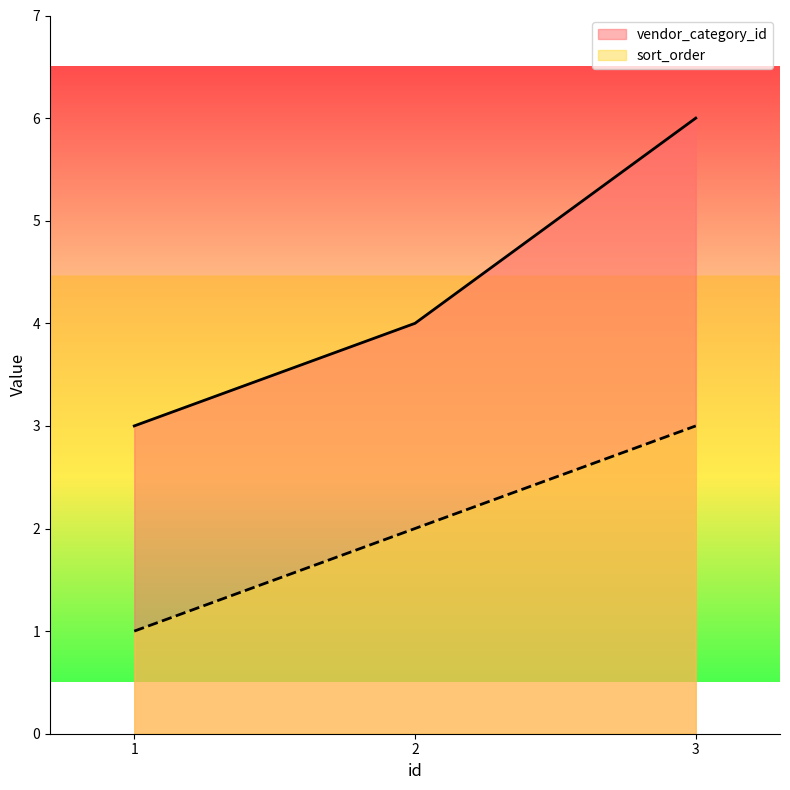

What is the value of the vendor_category_id point at the 2nd from the left?

4